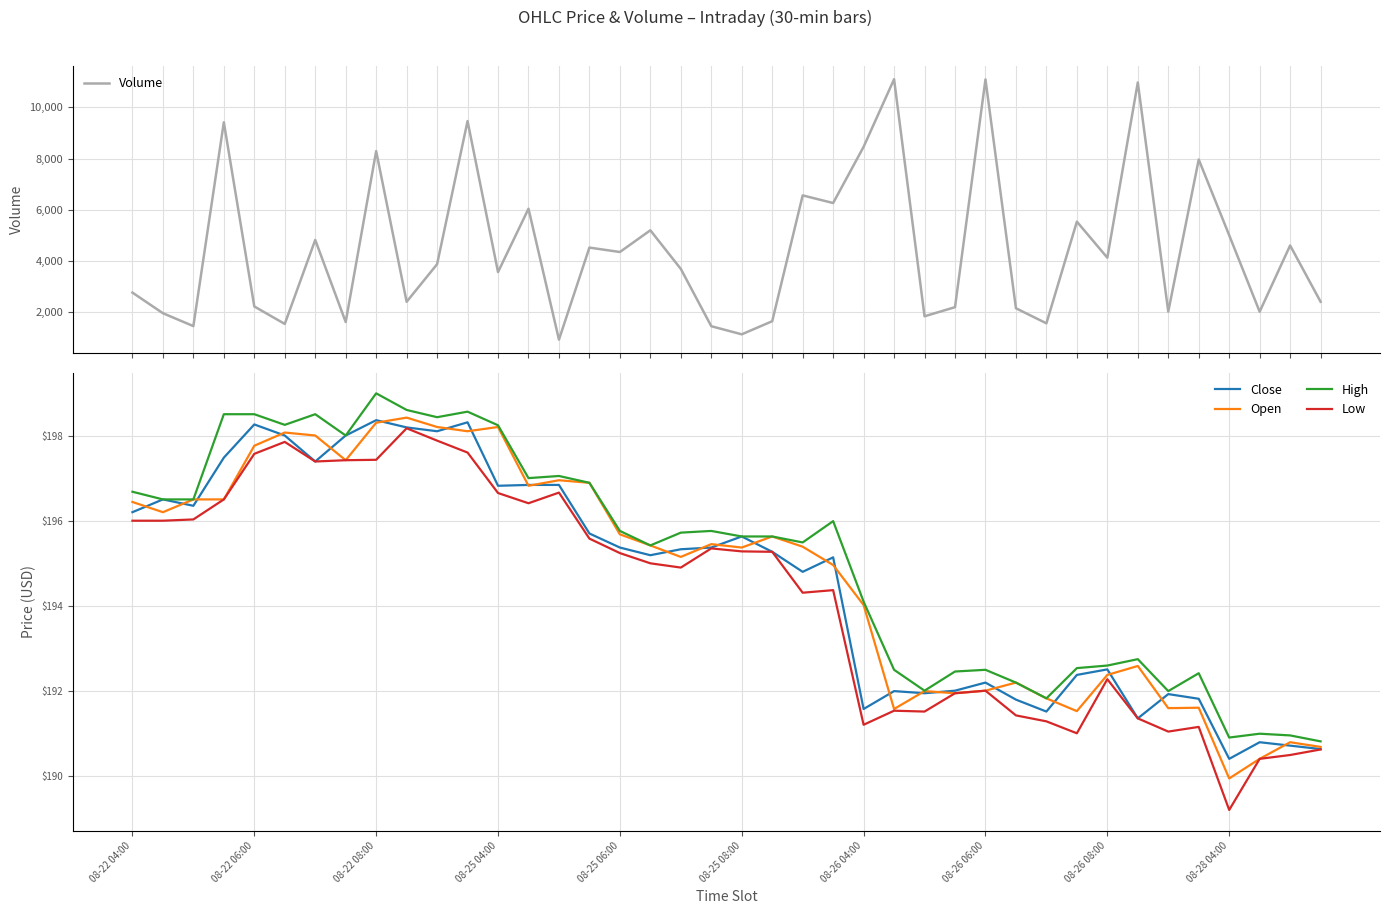

What position from the right is 37?

3